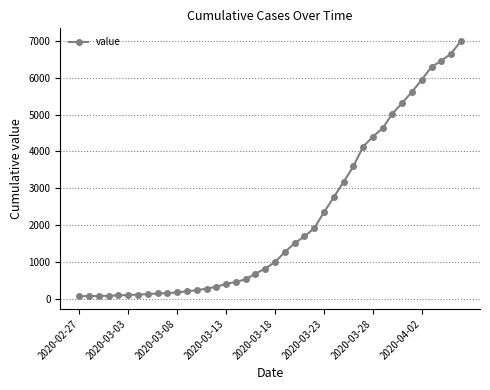

What is the average value?

2142